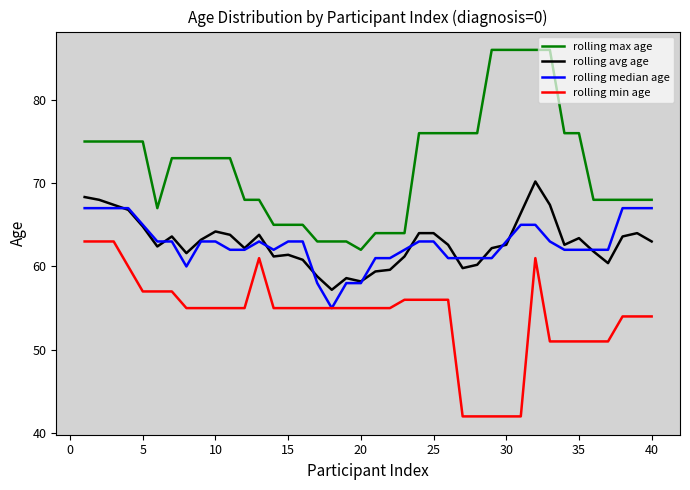

Which series has the widest spread of values?

rolling max age